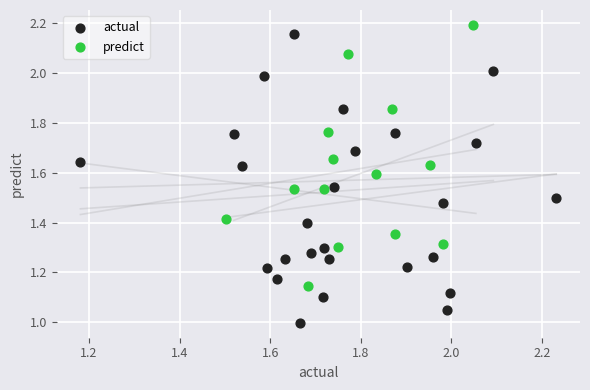

Which series has the largest Y range (max minus min)?

actual